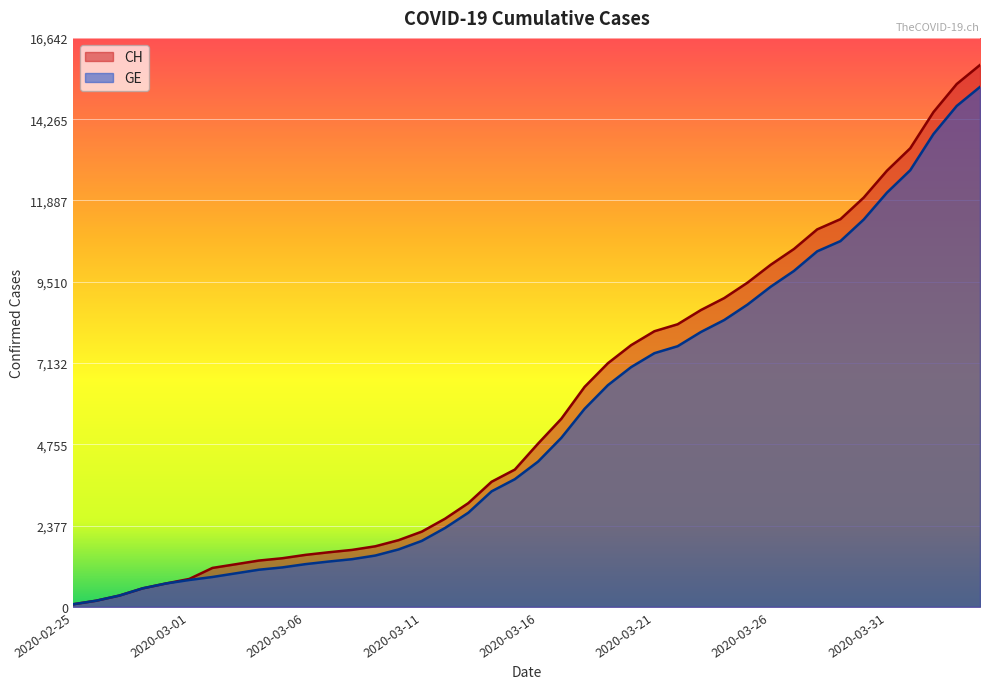

What is the greatest value displayed?

15850